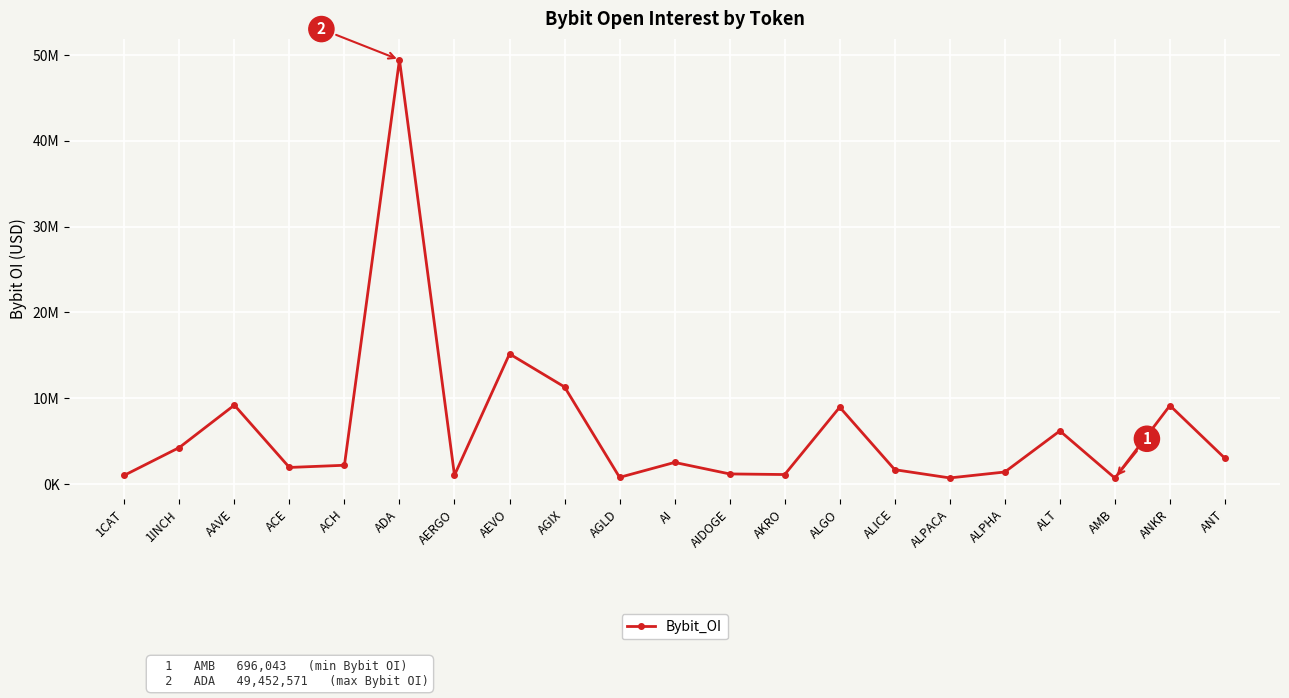

The chart shows a value of 5374224 at AEVO. True or false?

False